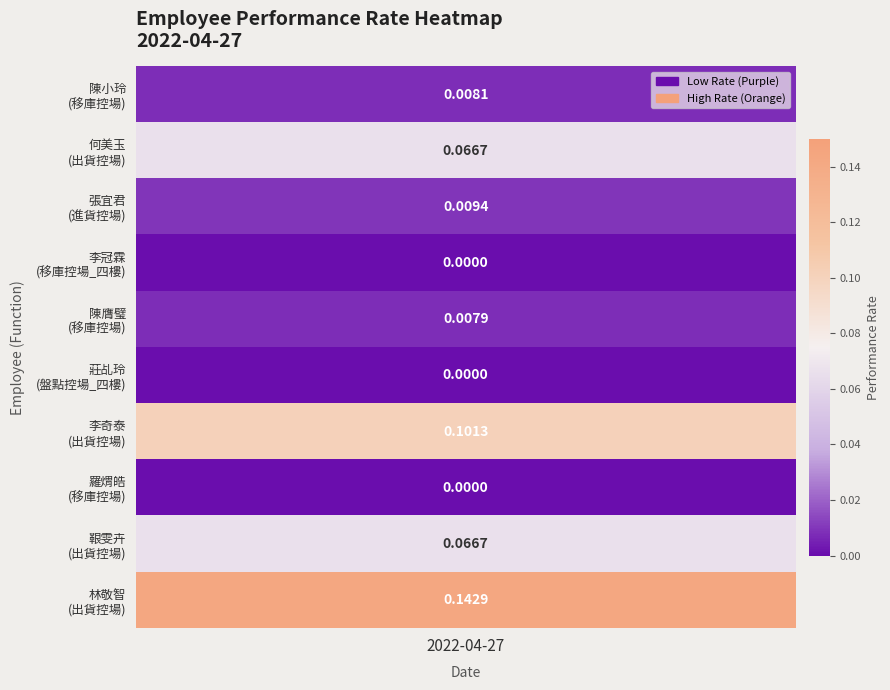

Rank the categories by value from lowest to highest.

3, 5, 7, 4, 0, 2, 1, 8, 6, 9